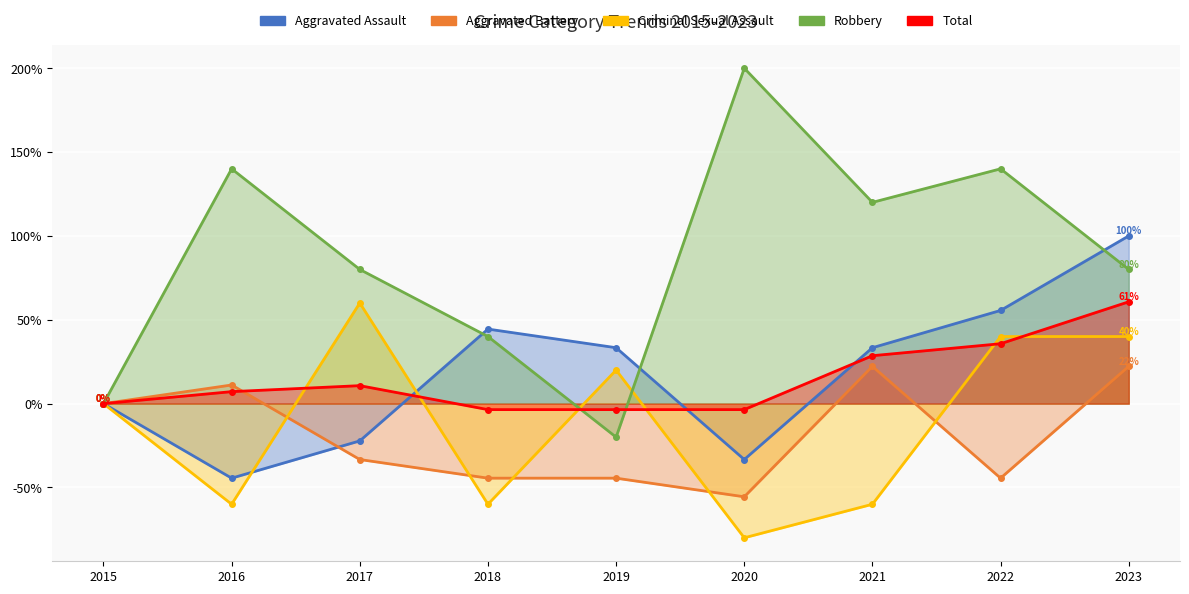

Reading right to left, list all the values displayed in this chart.

Aggravated Assault: 2023=100.0	2022=55.6	2021=33.3	2020=-33.3	2019=33.3	2018=44.4	2017=-22.2	2016=-44.4	2015=0.0
Aggravated Battery: 2023=22.2	2022=-44.4	2021=22.2	2020=-55.6	2019=-44.4	2018=-44.4	2017=-33.3	2016=11.1	2015=0.0
Criminal Sexual Assault: 2023=40.0	2022=40.0	2021=-60.0	2020=-80.0	2019=20.0	2018=-60.0	2017=60.0	2016=-60.0	2015=0.0
Robbery: 2023=80.0	2022=140.0	2021=120.0	2020=200.0	2019=-20.0	2018=40.0	2017=80.0	2016=140.0	2015=0.0
Total: 2023=60.7	2022=35.7	2021=28.6	2020=-3.6	2019=-3.6	2018=-3.6	2017=10.7	2016=7.1	2015=0.0